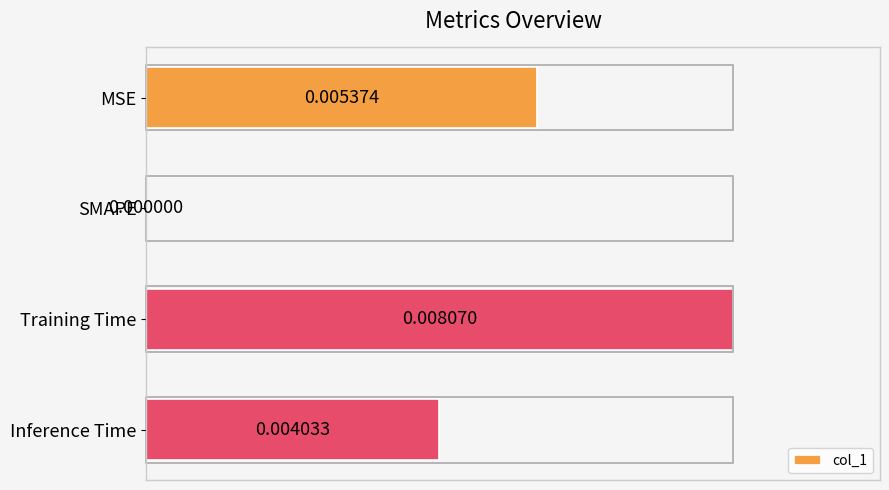

What is the maximum value shown in the chart?

1.0